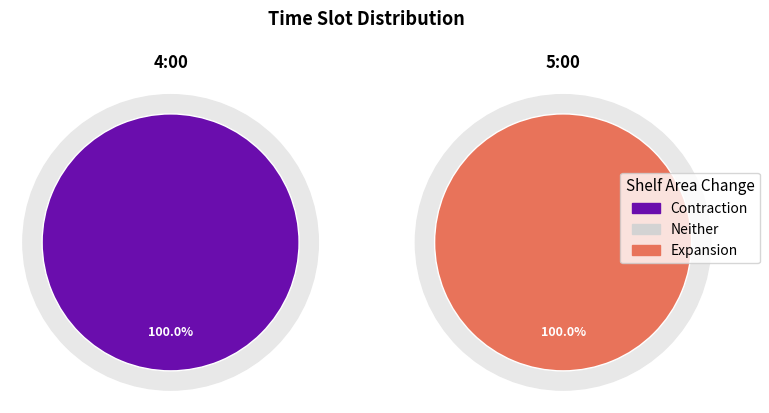

Which series changed the most between 4:00 and 5:00?

Contraction